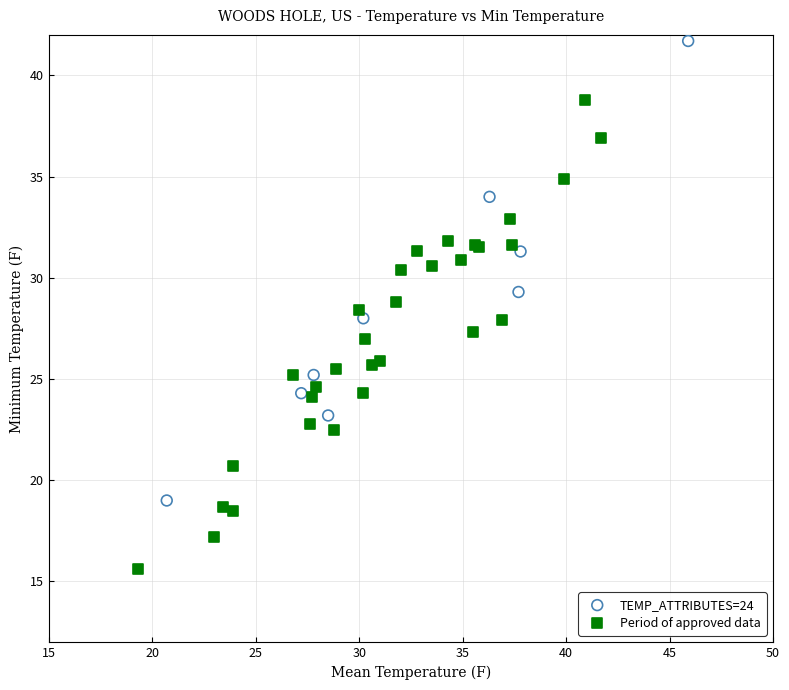

Which series contains the lowest Y value?

Period of approved data